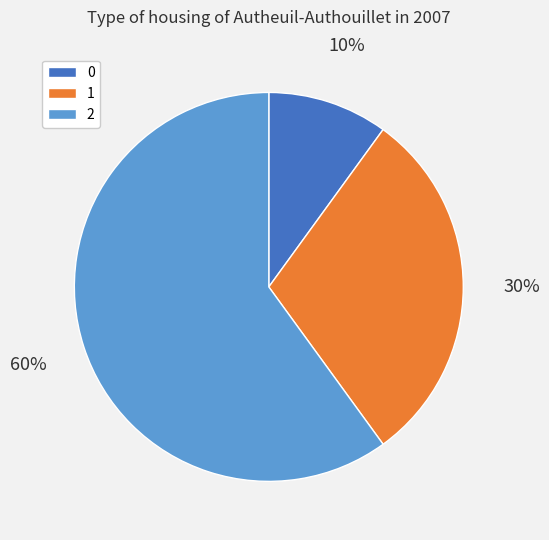

Does 2 represent more than half of the total?

Yes